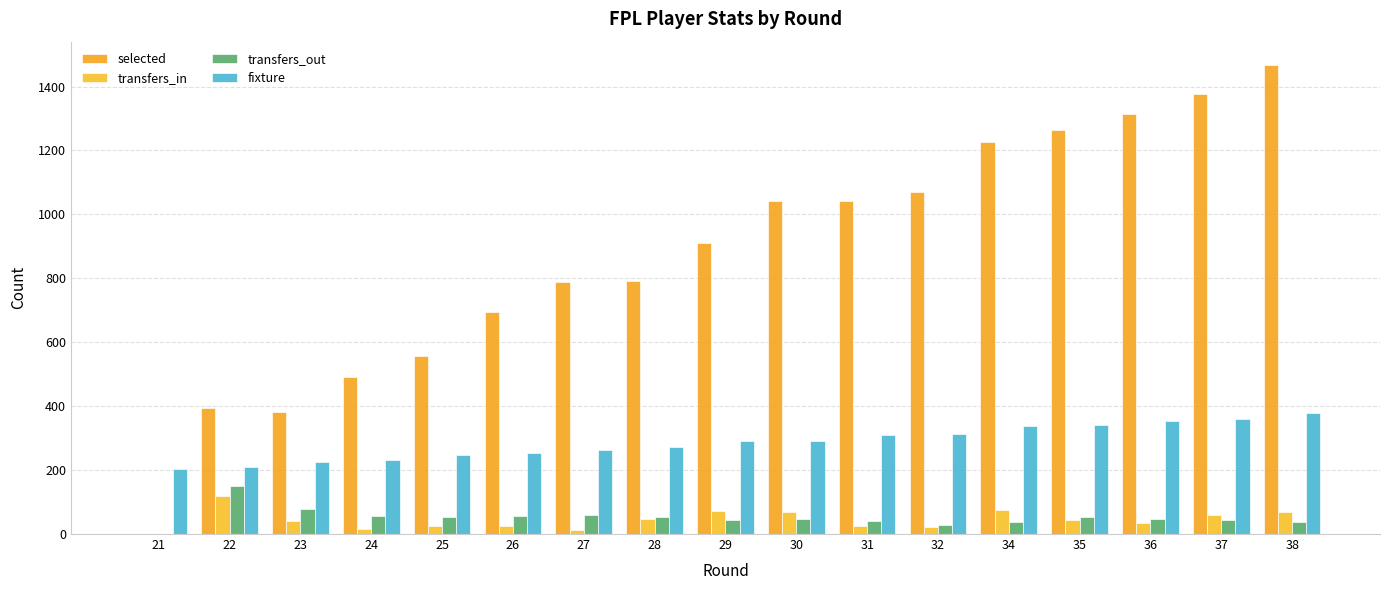

Does the chart contain stacked bars?

No